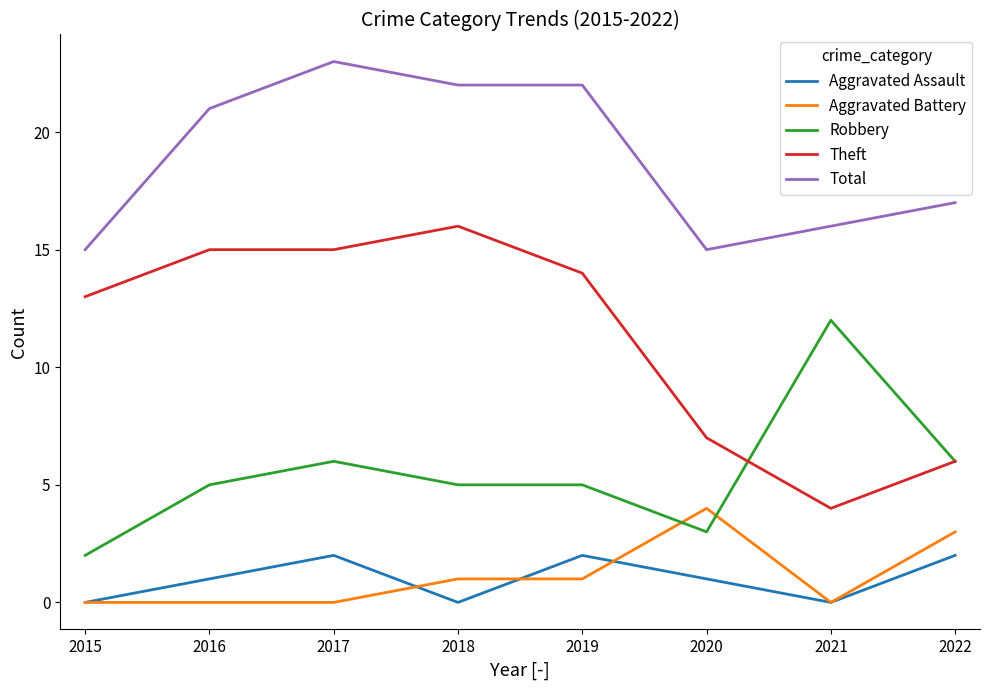

Reading left to right, extract all data points from this chart.

Aggravated Assault: 2015=0	2016=1	2017=2	2018=0	2019=2	2020=1	2021=0	2022=2
Aggravated Battery: 2015=0	2016=0	2017=0	2018=1	2019=1	2020=4	2021=0	2022=3
Robbery: 2015=2	2016=5	2017=6	2018=5	2019=5	2020=3	2021=12	2022=6
Theft: 2015=13	2016=15	2017=15	2018=16	2019=14	2020=7	2021=4	2022=6
Total: 2015=15	2016=21	2017=23	2018=22	2019=22	2020=15	2021=16	2022=17